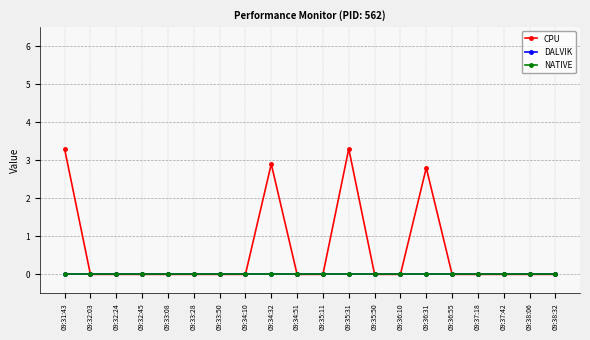

Reading left to right, what are all the values shown in this chart?

CPU: 09:31:43=3.3	09:32:03=0.0	09:32:24=0.0	09:32:45=0.0	09:33:08=0.0	09:33:28=0.0	09:33:50=0.0	09:34:10=0.0	09:34:32=2.9	09:34:51=0.0	09:35:11=0.0	09:35:31=3.3	09:35:50=0.0	09:36:10=0.0	09:36:31=2.8	09:36:55=0.0	09:37:18=0.0	09:37:42=0.0	09:38:06=0.0	09:38:32=0.0
DALVIK: 09:31:43=0.0	09:32:03=0.0	09:32:24=0.0	09:32:45=0.0	09:33:08=0.0	09:33:28=0.0	09:33:50=0.0	09:34:10=0.0	09:34:32=0.0	09:34:51=0.0	09:35:11=0.0	09:35:31=0.0	09:35:50=0.0	09:36:10=0.0	09:36:31=0.0	09:36:55=0.0	09:37:18=0.0	09:37:42=0.0	09:38:06=0.0	09:38:32=0.0
NATIVE: 09:31:43=0.0	09:32:03=0.0	09:32:24=0.0	09:32:45=0.0	09:33:08=0.0	09:33:28=0.0	09:33:50=0.0	09:34:10=0.0	09:34:32=0.0	09:34:51=0.0	09:35:11=0.0	09:35:31=0.0	09:35:50=0.0	09:36:10=0.0	09:36:31=0.0	09:36:55=0.0	09:37:18=0.0	09:37:42=0.0	09:38:06=0.0	09:38:32=0.0